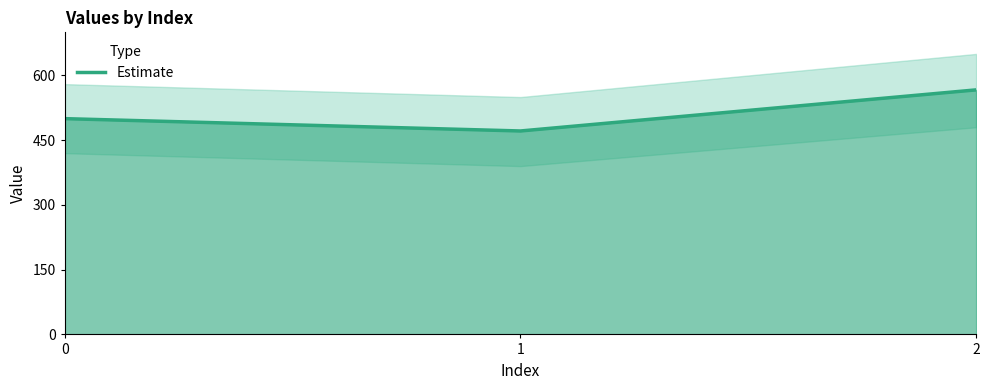

What is the smallest value displayed?

471.4